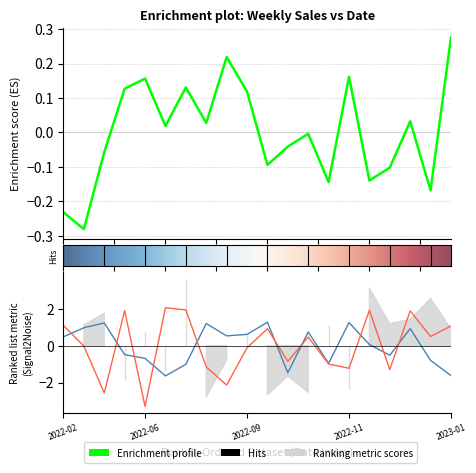

Reading left to right, list all the values displayed in this chart.

Weekly_Sales: -0.2	-0.3	-0.1	0.1	0.2	0.0	0.1	0.0	0.2	0.1	-0.1	-0.0	-0.0	-0.1	0.2	-0.1	-0.1	0.0	-0.2	0.3
Fuel_Price: 0.5	1.0	1.2	-0.5	-0.7	-1.6	-1.0	1.2	0.5	0.6	1.3	-1.5	0.7	-1.0	1.2	0.1	-0.5	0.9	-0.8	-1.6
Unemployment: 1.1	-0.0	-2.6	1.9	-3.3	2.1	1.9	-1.2	-2.1	-0.1	0.9	-0.9	0.5	-1.0	-1.2	1.9	-1.3	1.9	0.5	1.1